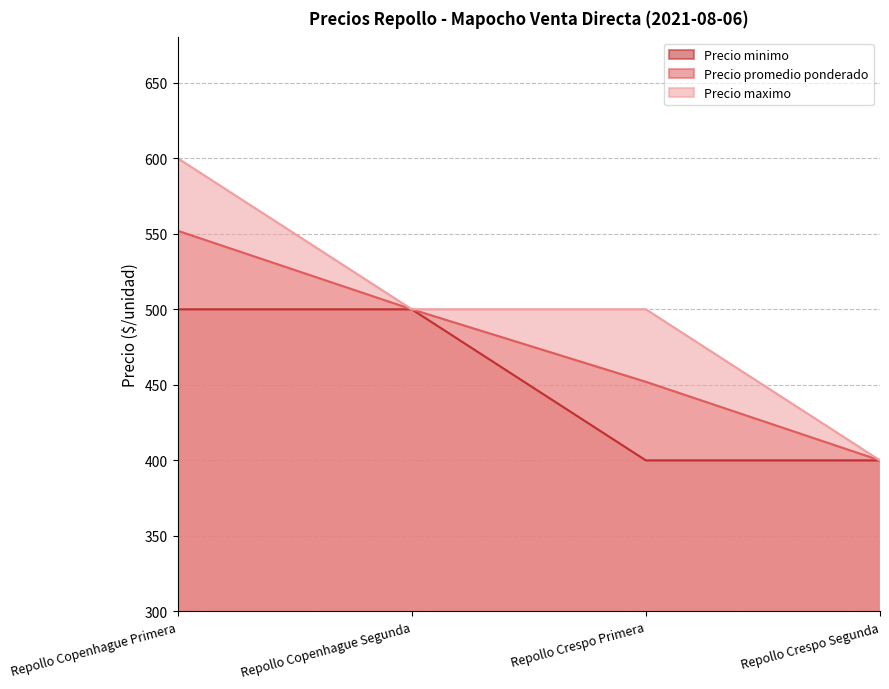

What is the total value across all series at Repollo Copenhague Primera?

1652